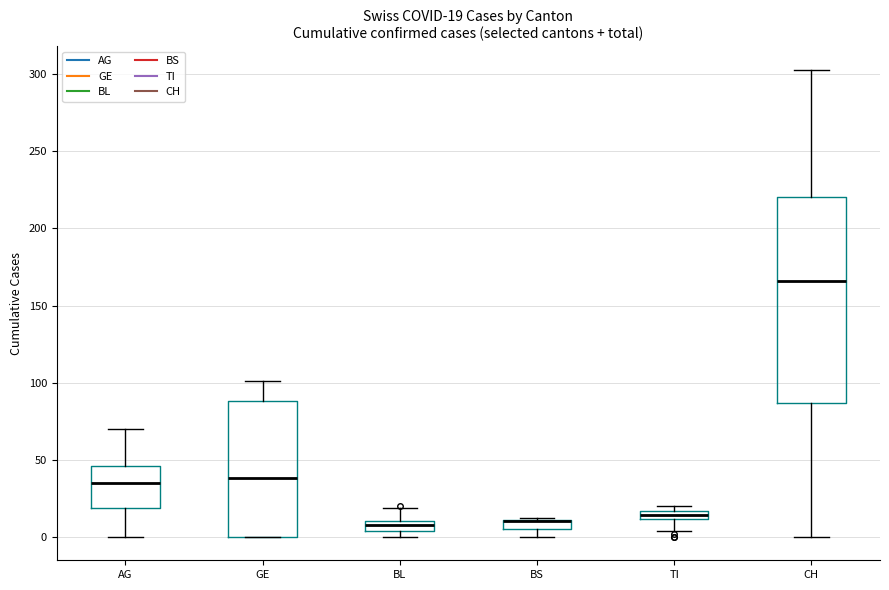

Which box is the tallest, from its lower edge to its upper edge?

CH